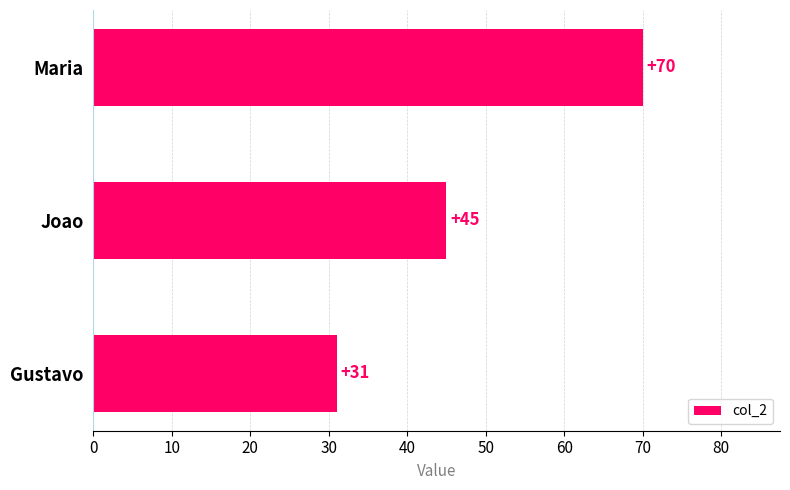

Rank the categories by value from highest to lowest.

Maria, Joao, Gustavo